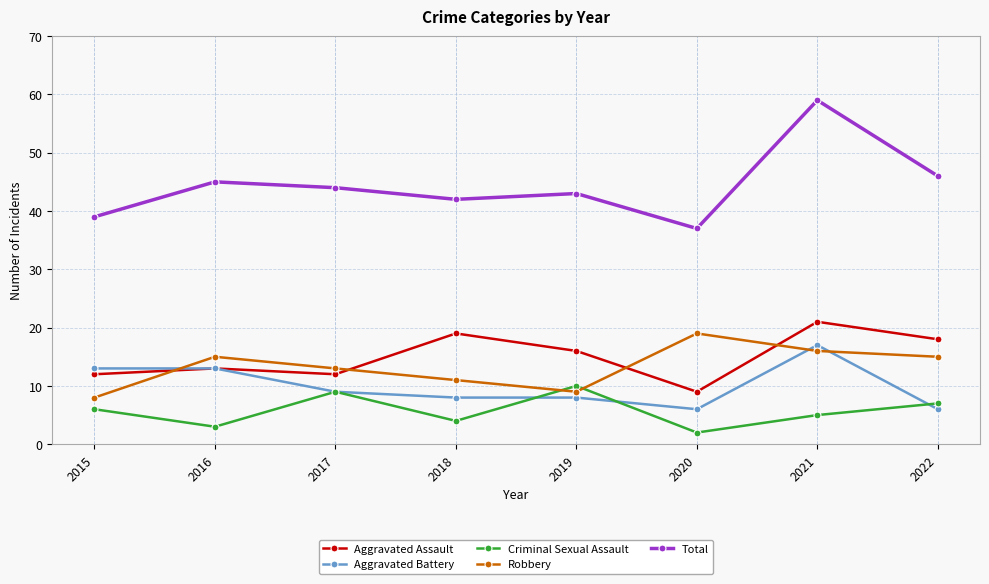

What is the sum of the Aggravated Battery values at 2017 and 2015?

22